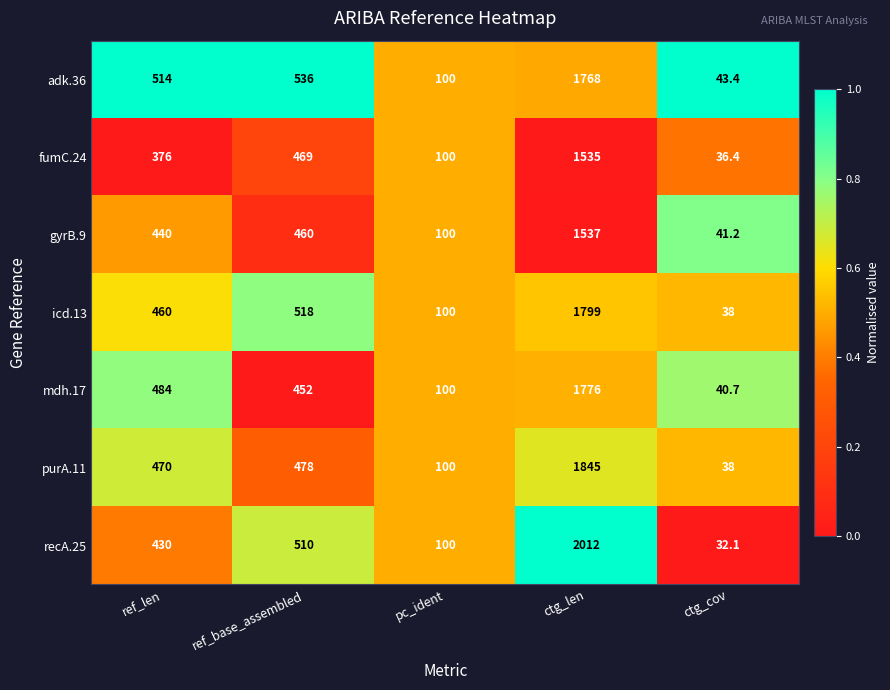

What is the approximate value of purA.11 at pc_ident?

100.0